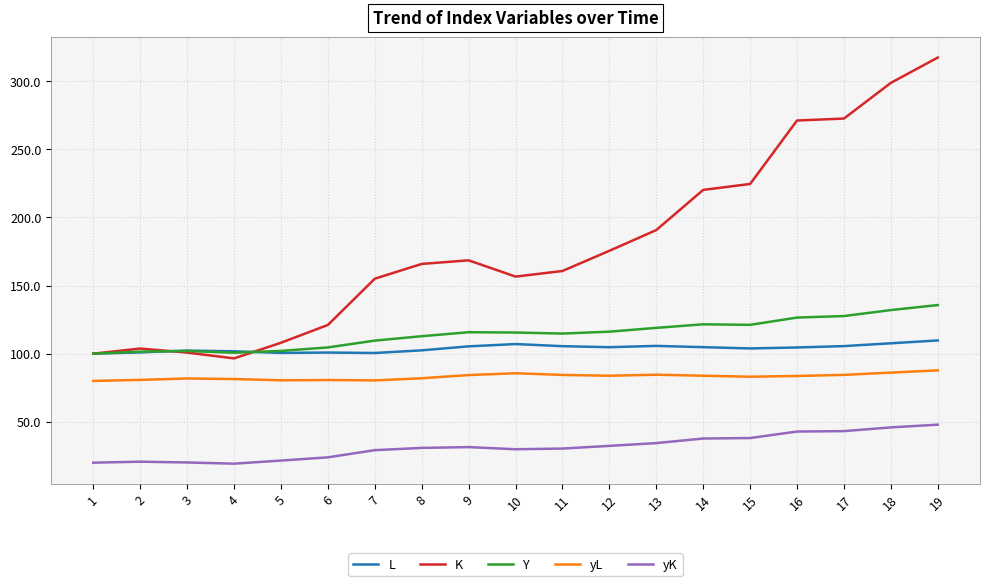

List the series in order of their peak value, highest first.

K, Y, L, yL, yK